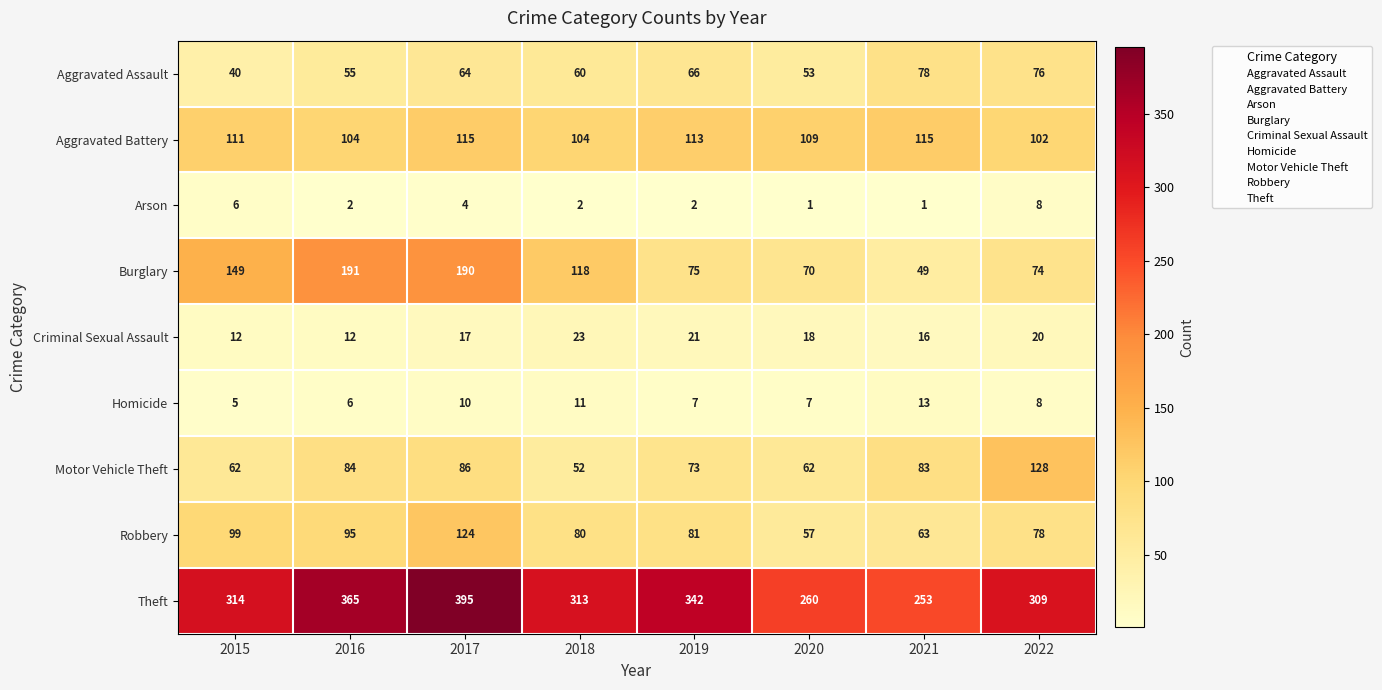

What is the difference between the highest and lowest values at 2016?

363